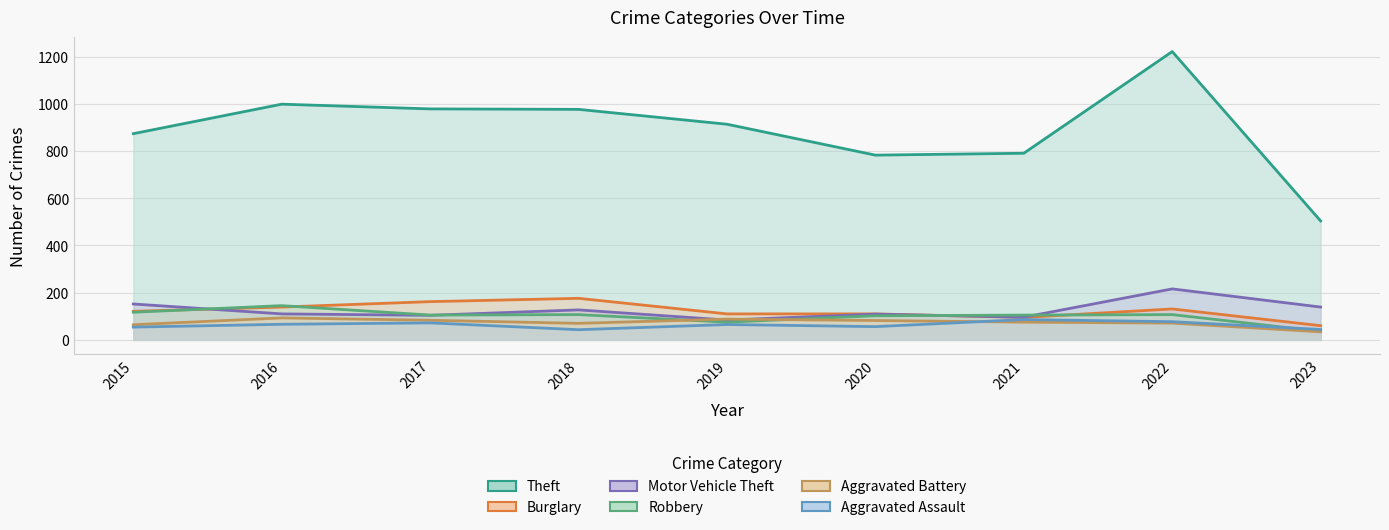

Between 2016 and 2023, which series saw the biggest shift?

Theft